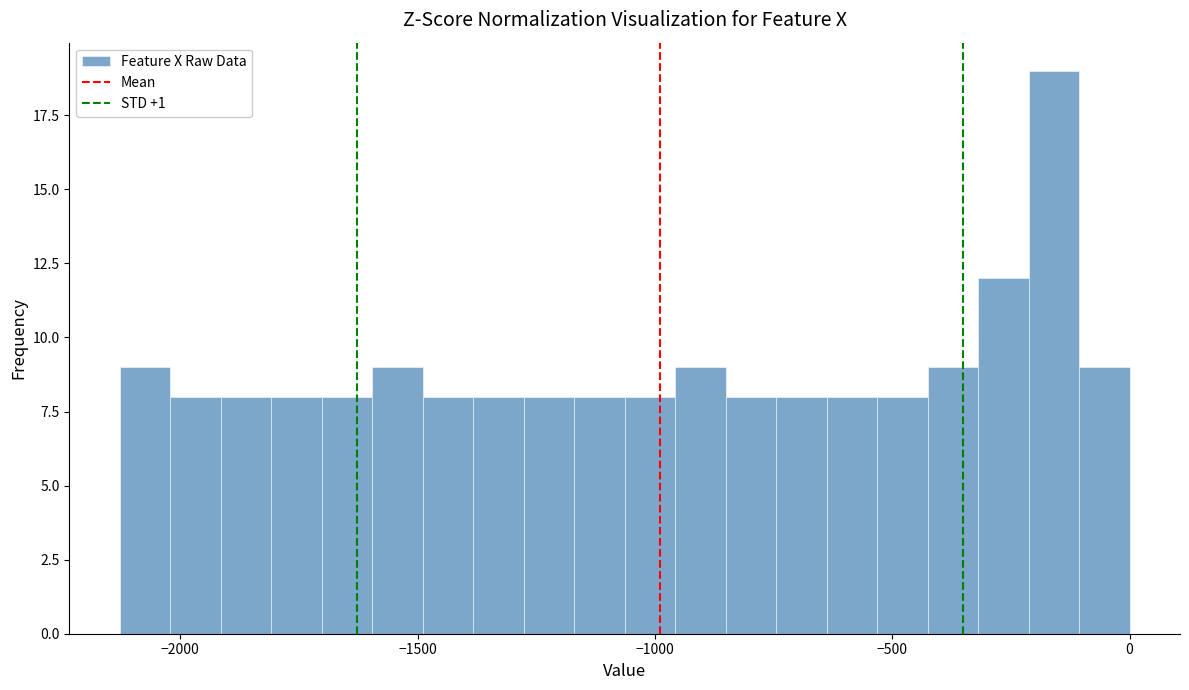

Read against the x-axis, roughly where is the centre of the tallest bar?

-150